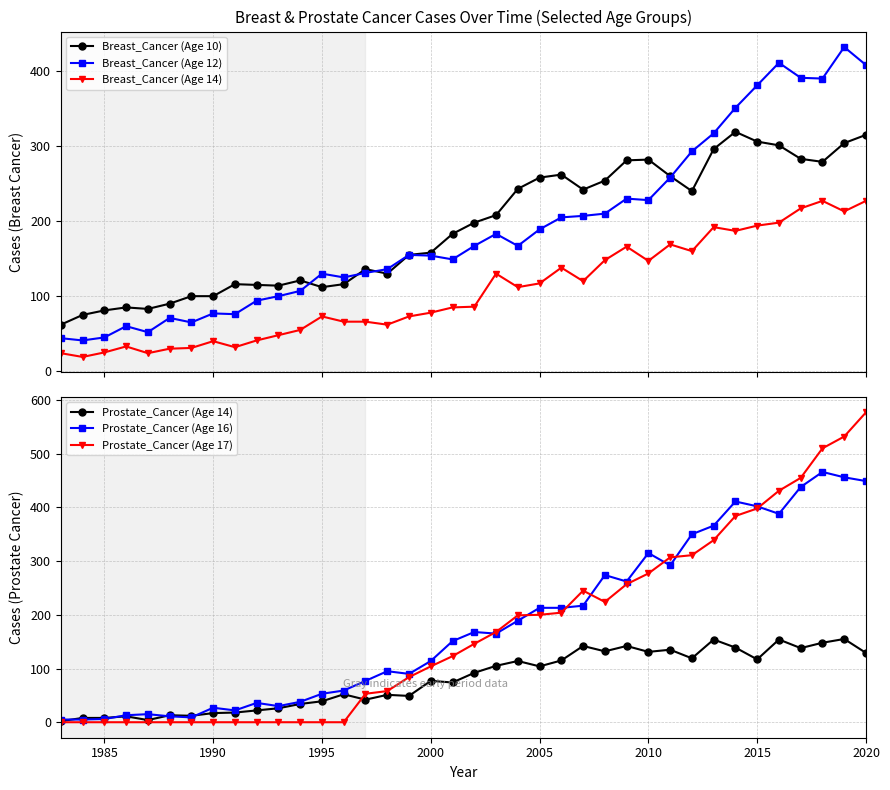

True or false: Breast_Cancer (Age 14) and Breast_Cancer (Age 10) cross at least once.

False